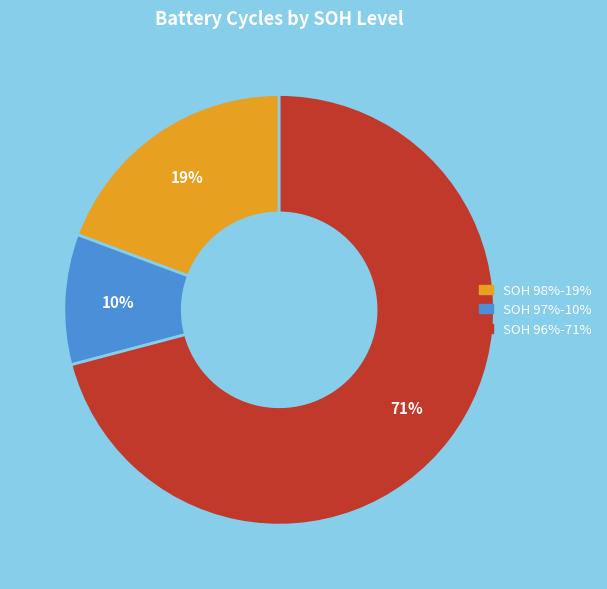

To the nearest percent, what is the average slice percentage?

33%